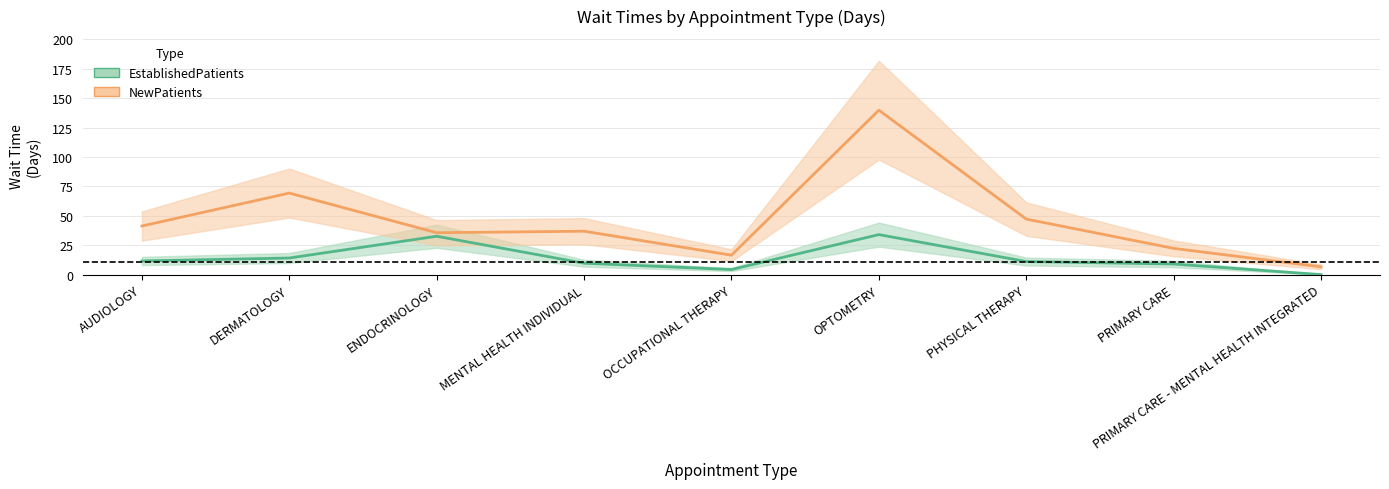

Does the chart have visible grid lines?

Yes